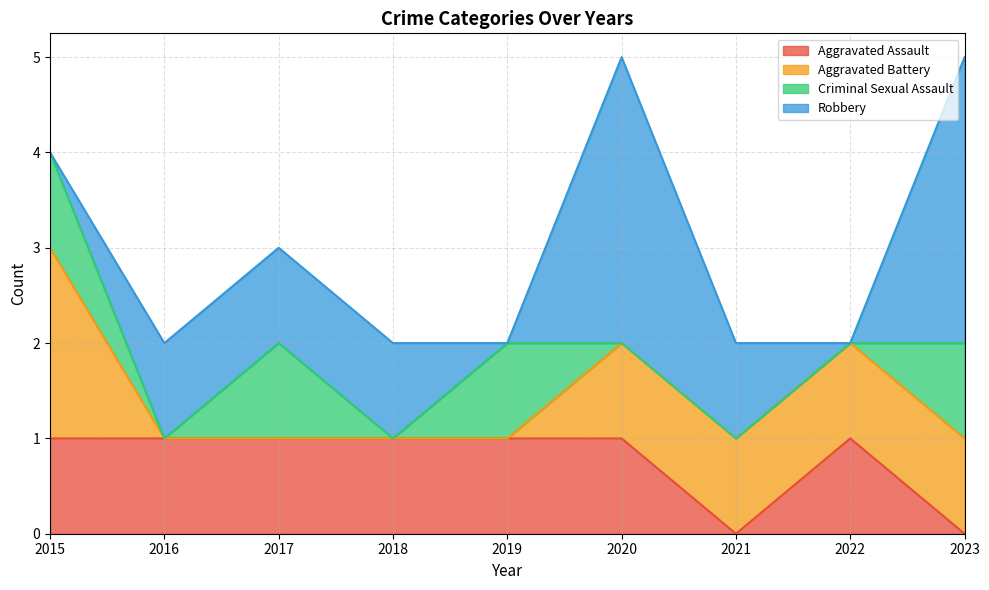

Reading right to left, what are all the values shown in this chart?

Aggravated Assault: 0	1	0	1	1	1	1	1	1
Aggravated Battery: 1	1	1	1	0	0	0	0	2
Criminal Sexual Assault: 1	0	0	0	1	0	1	0	1
Robbery: 3	0	1	3	0	1	1	1	0